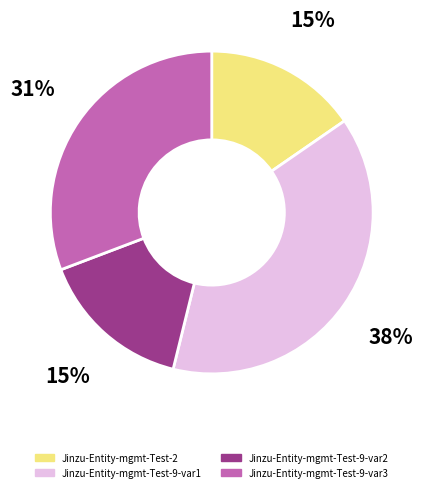

Count the number of slices in the pie.

4